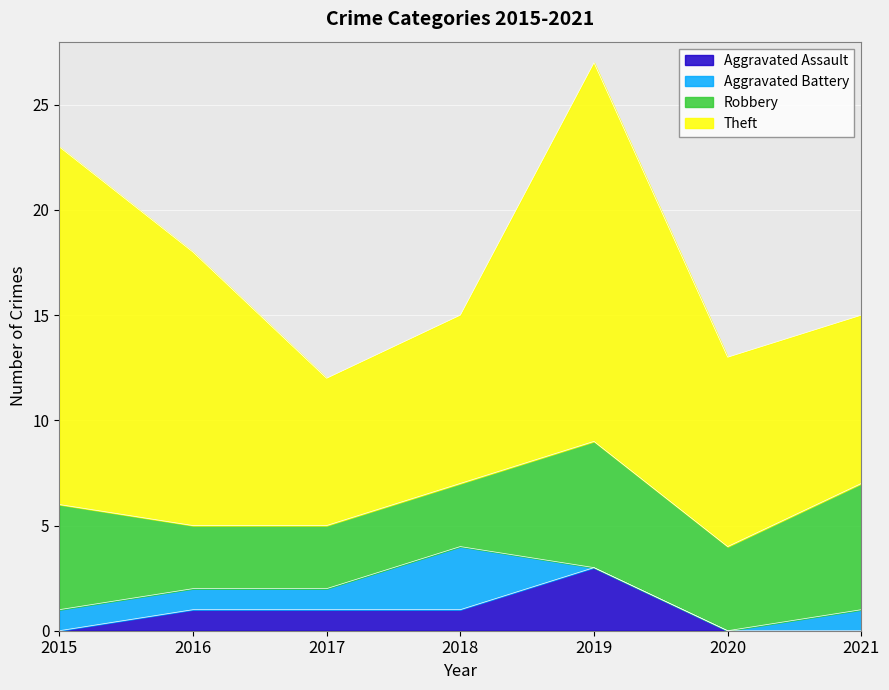

Which category has the lowest value in the Theft series?

2017